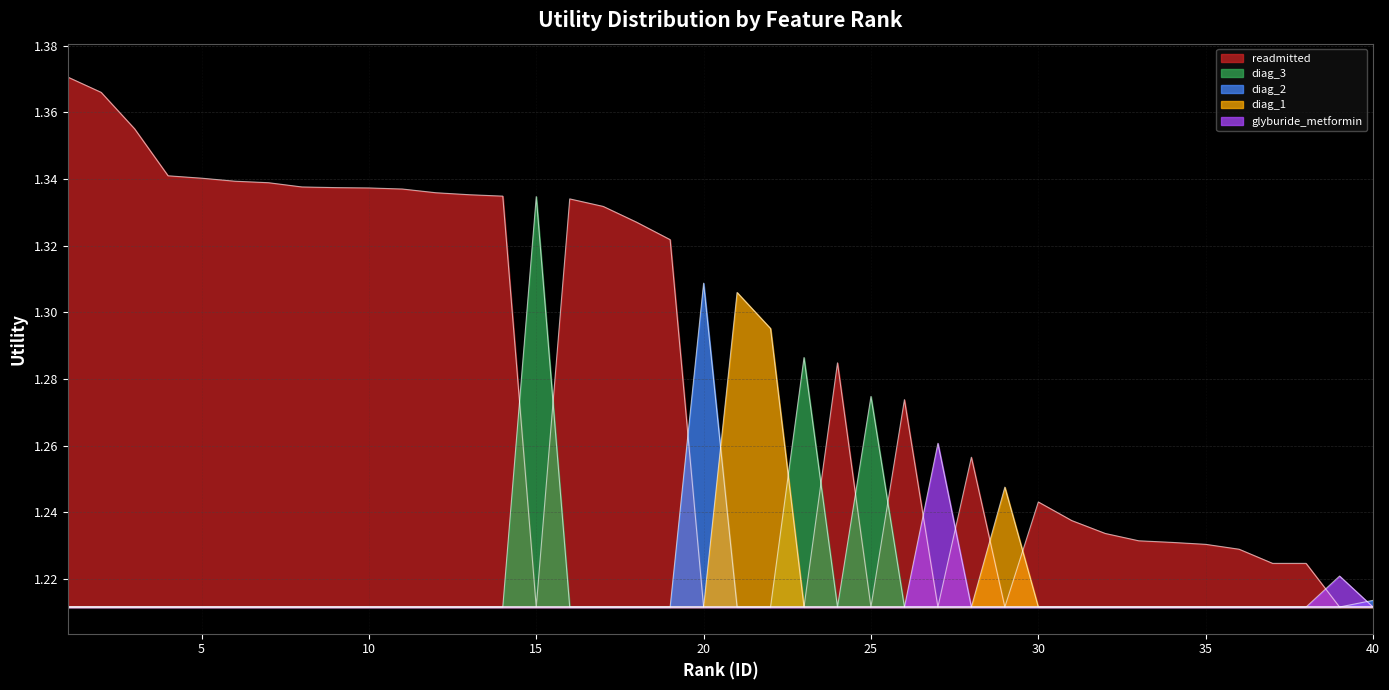

Which has a higher value, 24 or 8?

8